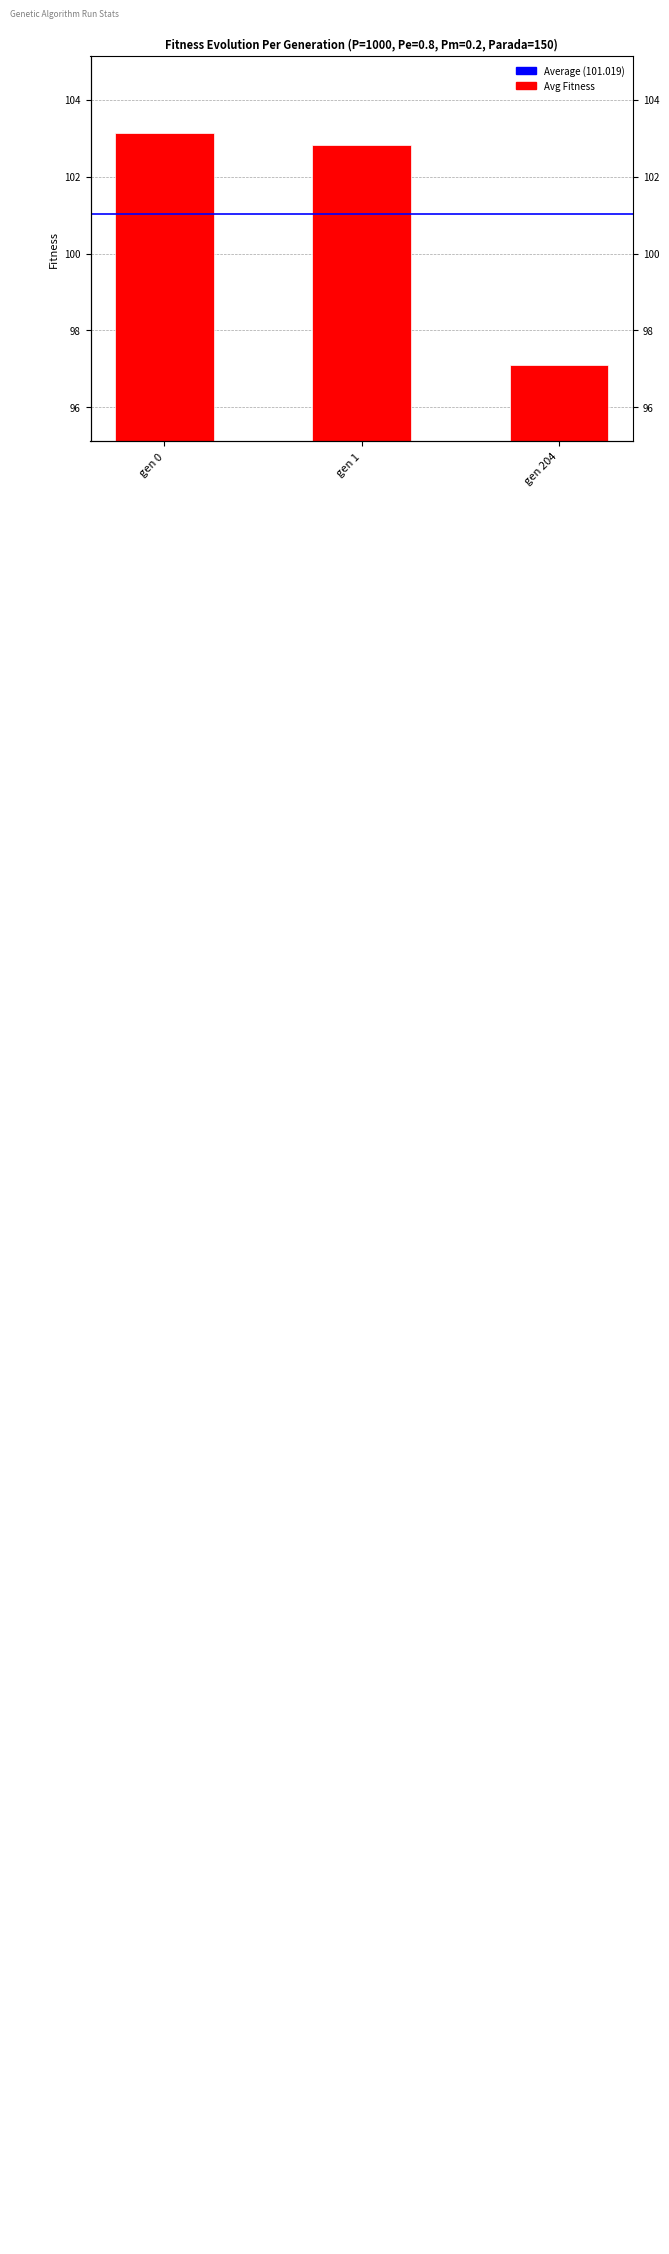

What is the difference between the values at gen 0 and gen 204?

6.0